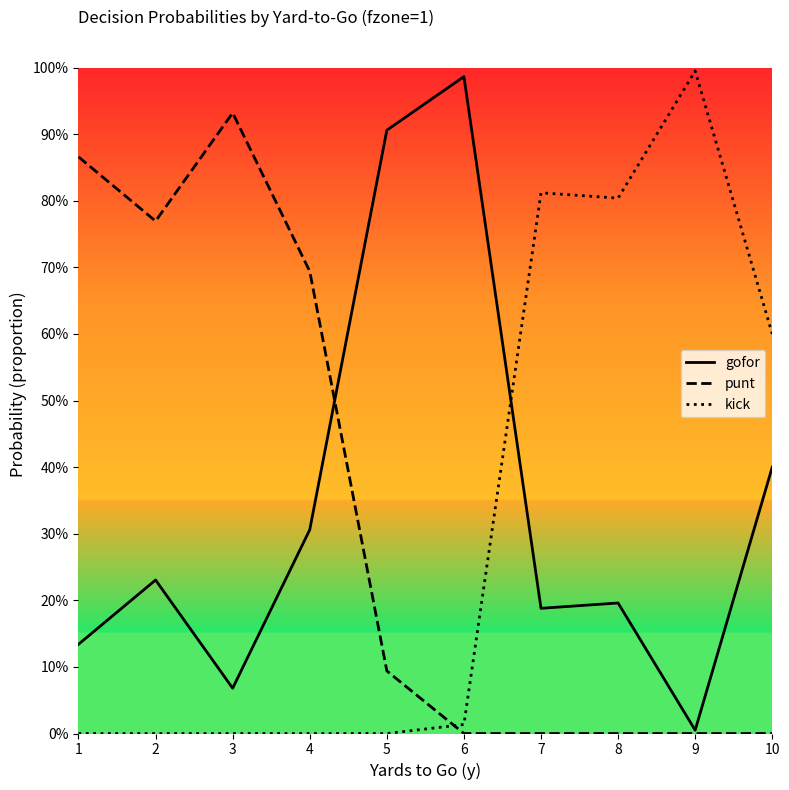

Between which two adjacent categories do gofor and punt first intersect?

4 and 5